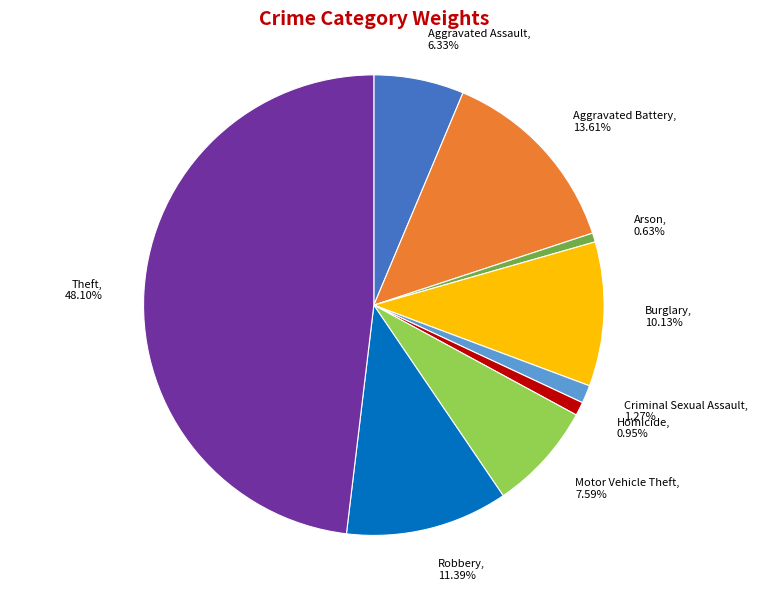

Combined, what portion of the pie is Burglary and Motor Vehicle Theft?

17.7%